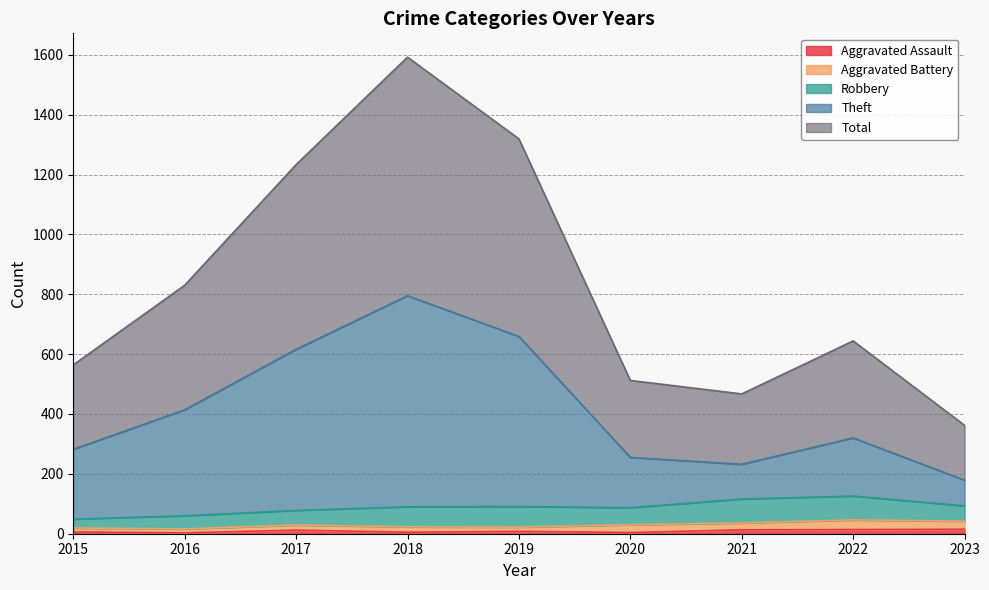

The Aggravated Assault series shows 5 at 2022. True or false?

False